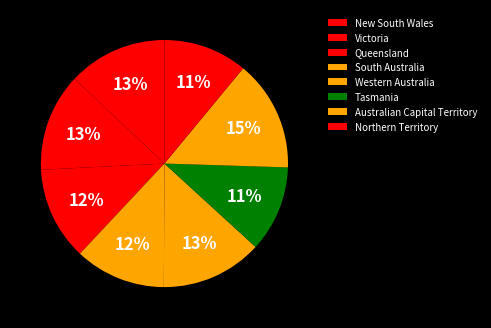

True or false: Western Australia accounts for 13% of the total.

True